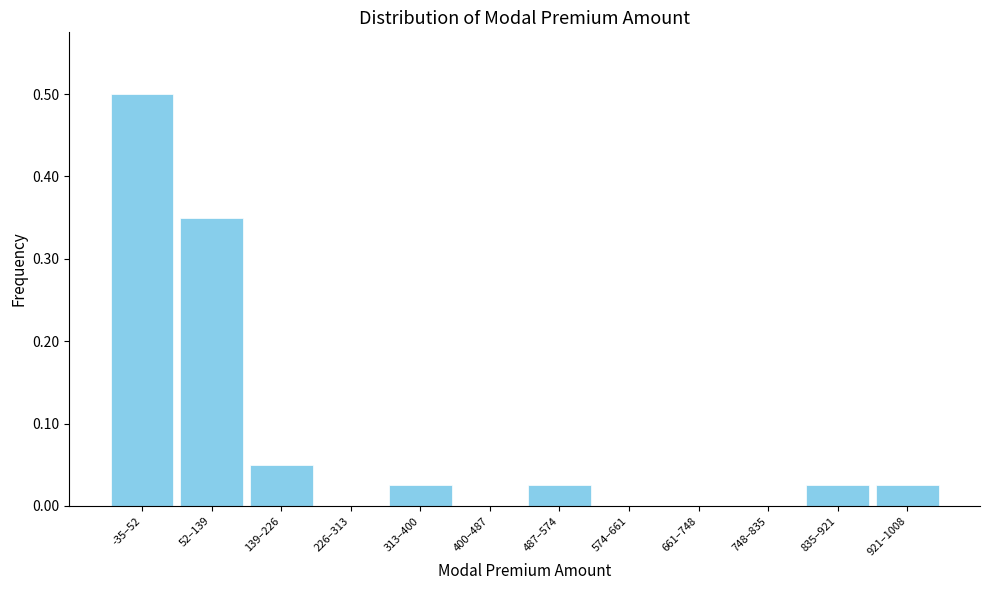

Between 52–139 and 400–487, which is larger?

52–139